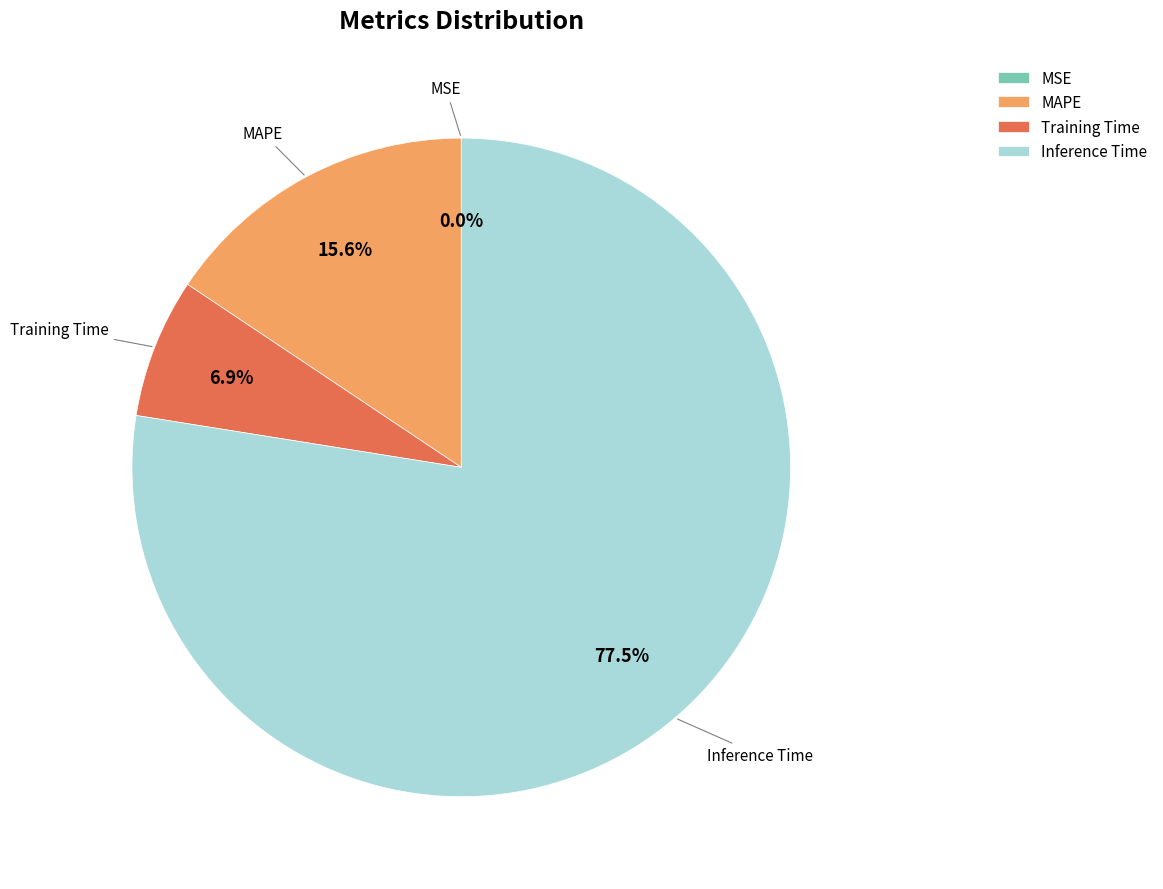

Which slice is the largest?

Inference Time